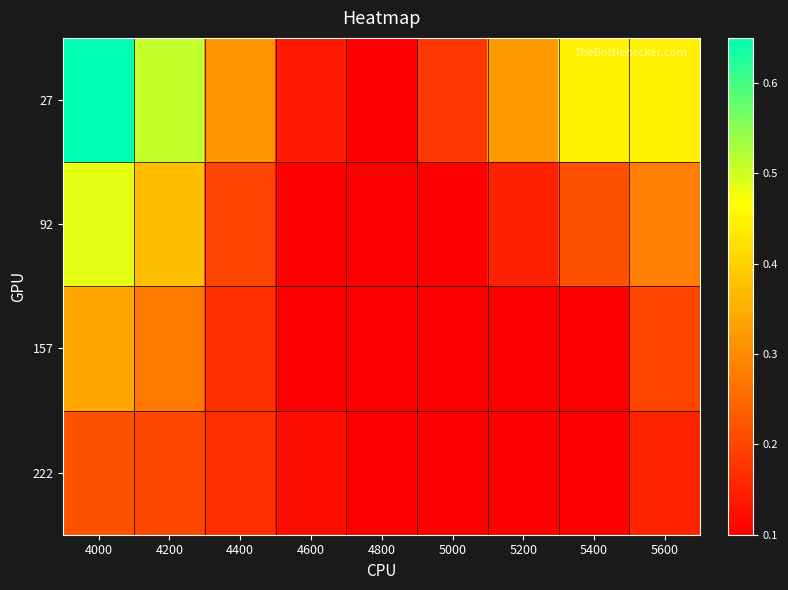

Which has a higher value, 4200 or 5600?

4200